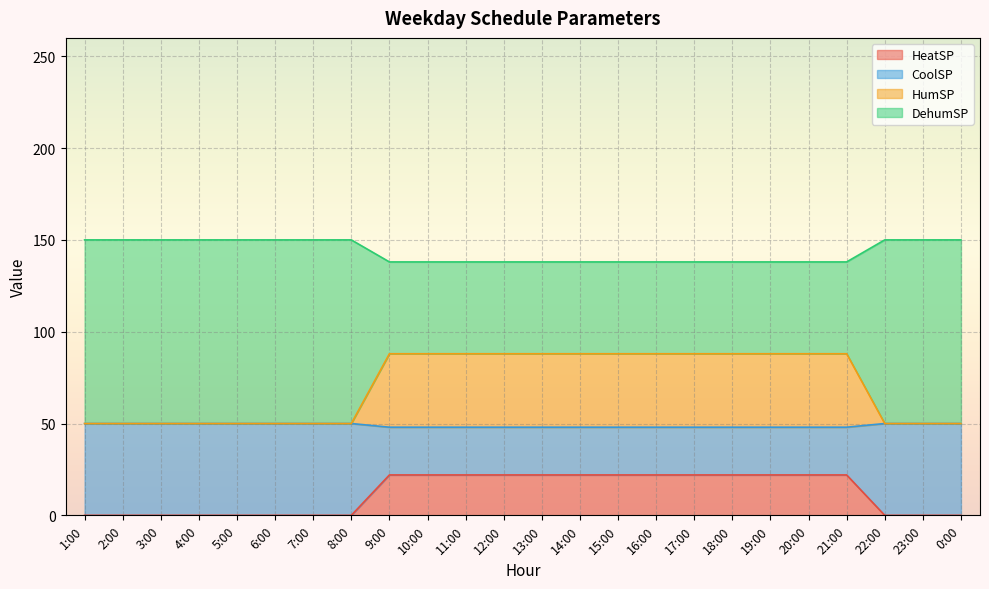

What is the maximum value for HeatSP?

22